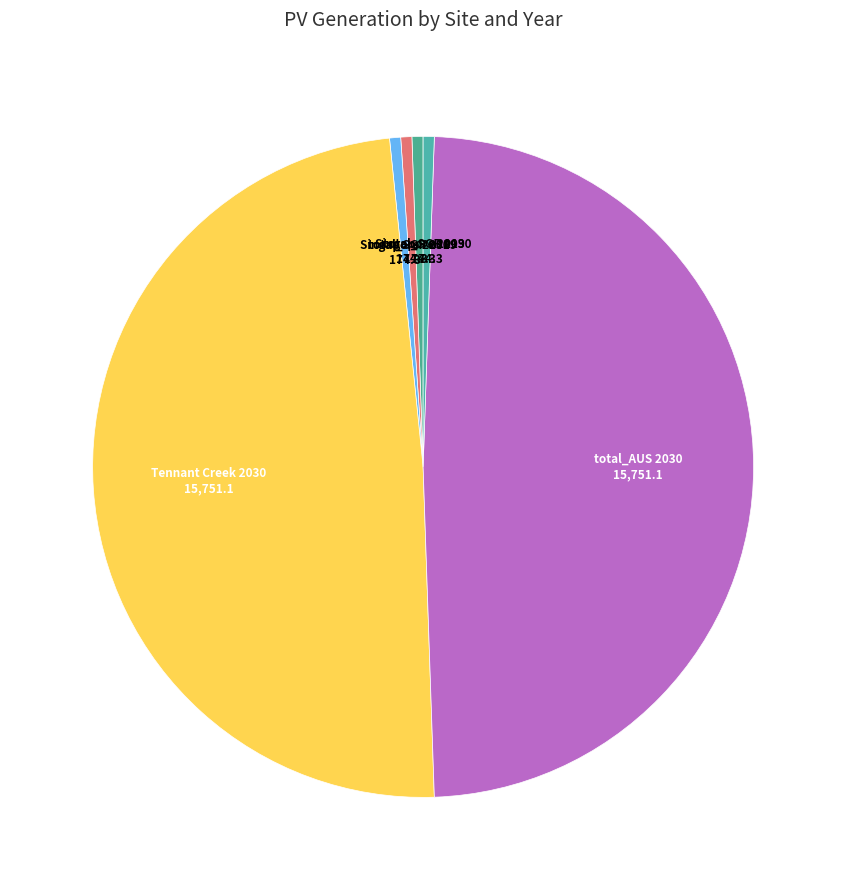

True or false: total_AUS 2030 accounts for 49% of the total.

True